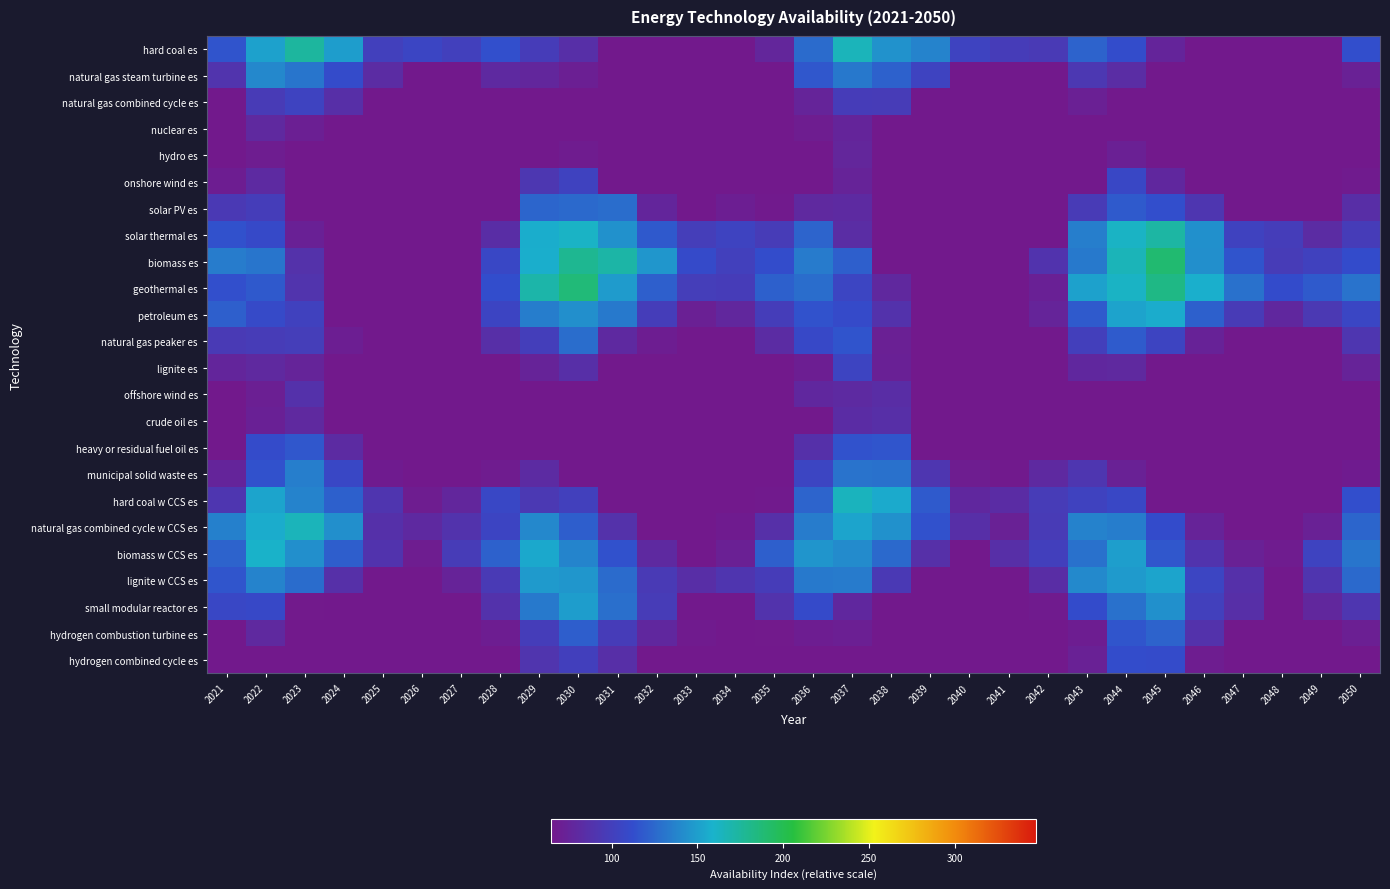

Between 2041 and 2048, which is larger?

2041